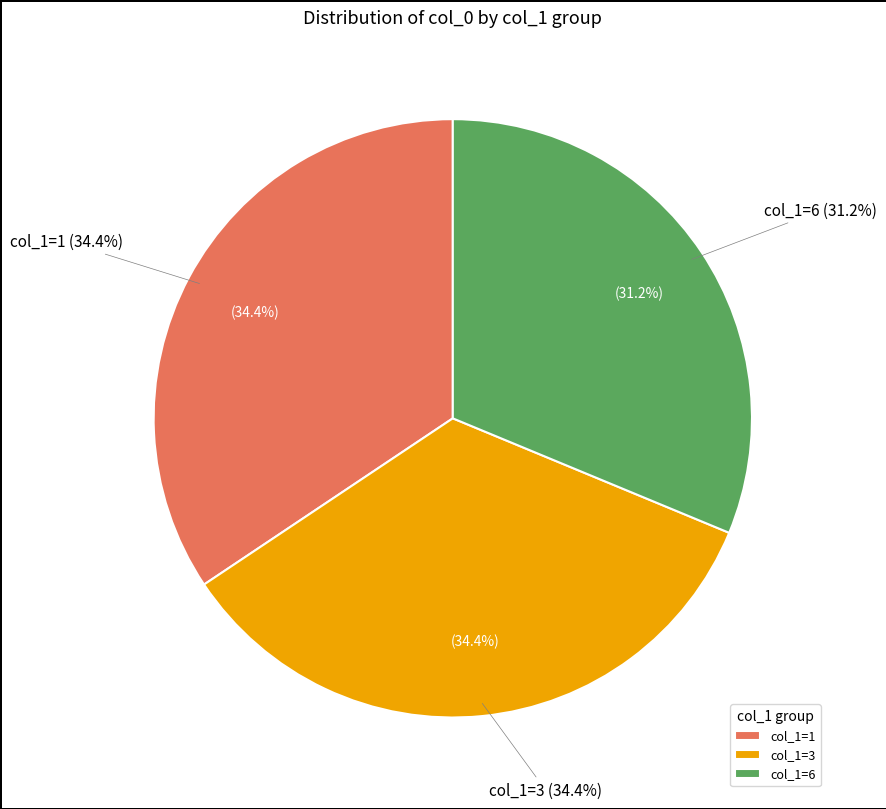

What is the ratio of the value at 1 to the value at 3?

1.0